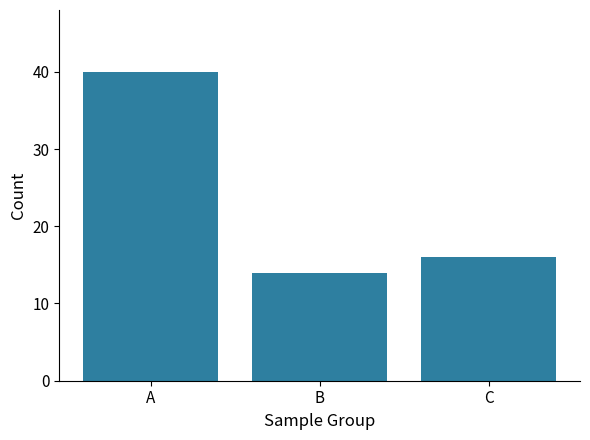

Approximately how many times larger is the value at C compared to B?

1.1